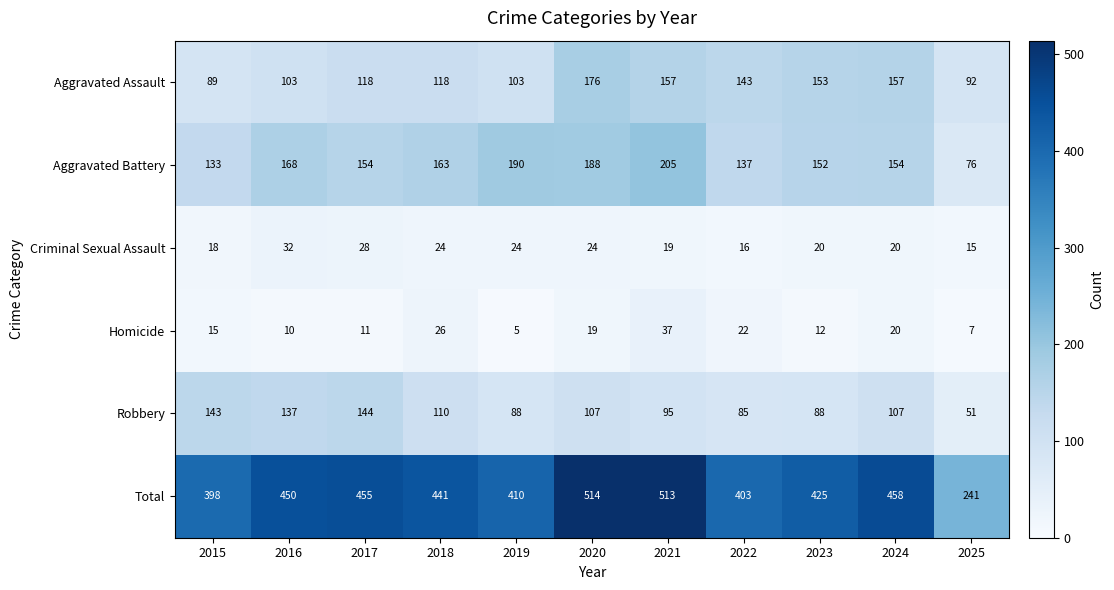

What is the minimum value shown in the chart?

5